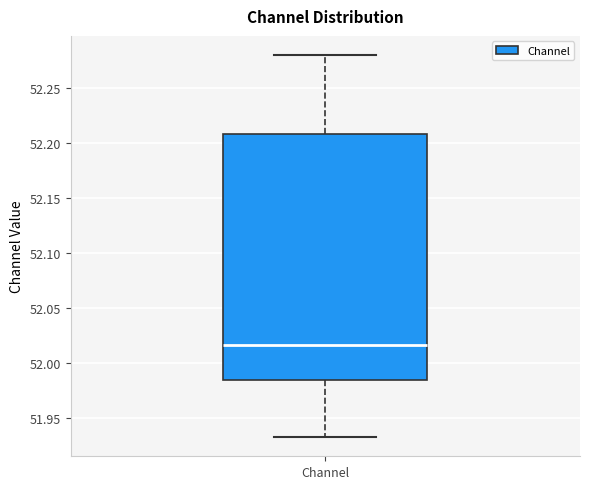

Transcribe this box plot: give where the median line is, the range the box spans, and where the two whiskers end, as read against the y-axis. The values are not printed on the chart, so give them approximately, as read against the axis.

median 52.015, box 51.985 to 52.210, whiskers 51.930 to 52.280